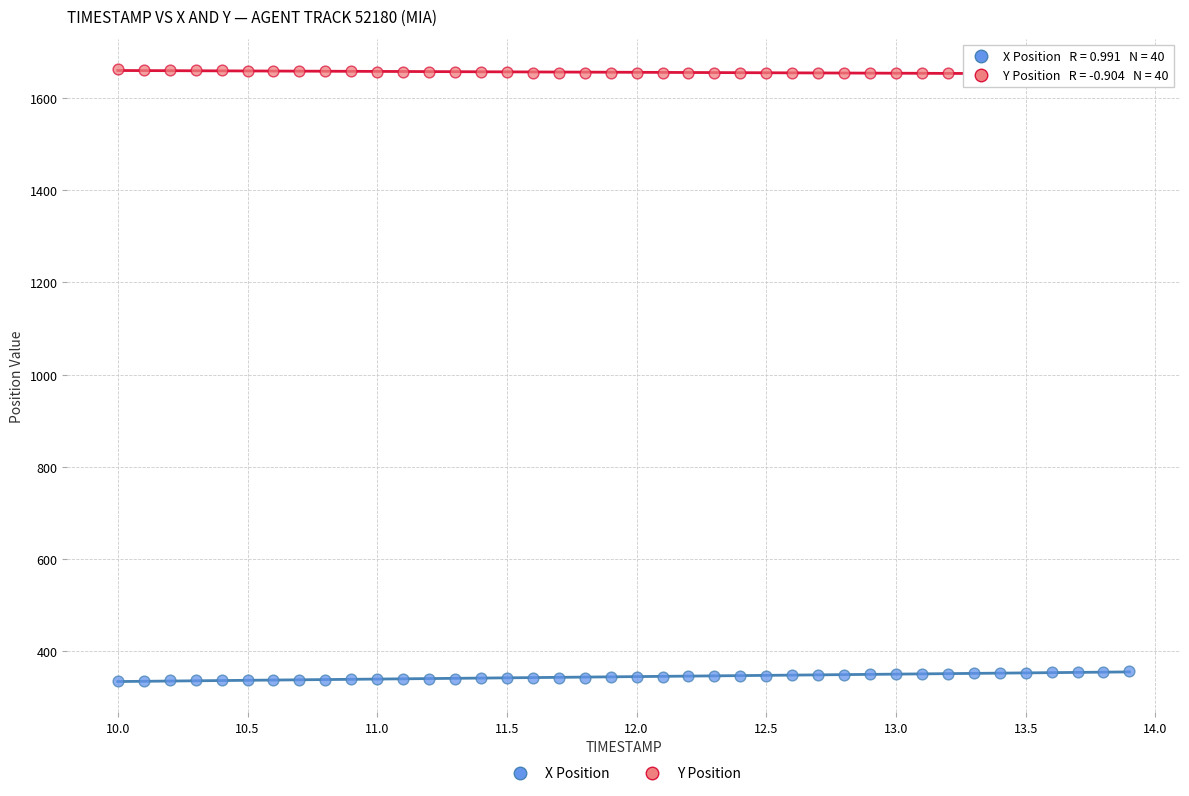

What are all the series names shown in the legend?

X Position, Y Position